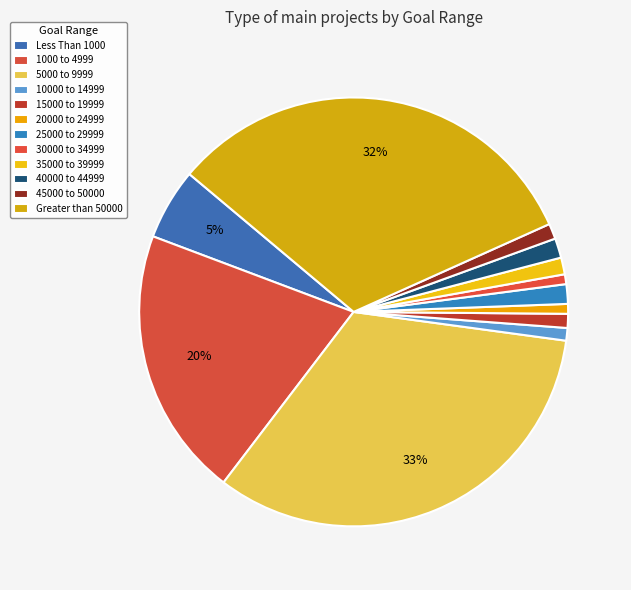

Approximately how many times larger is the value at 30000 to 34999 compared to 45000 to 50000?

0.6